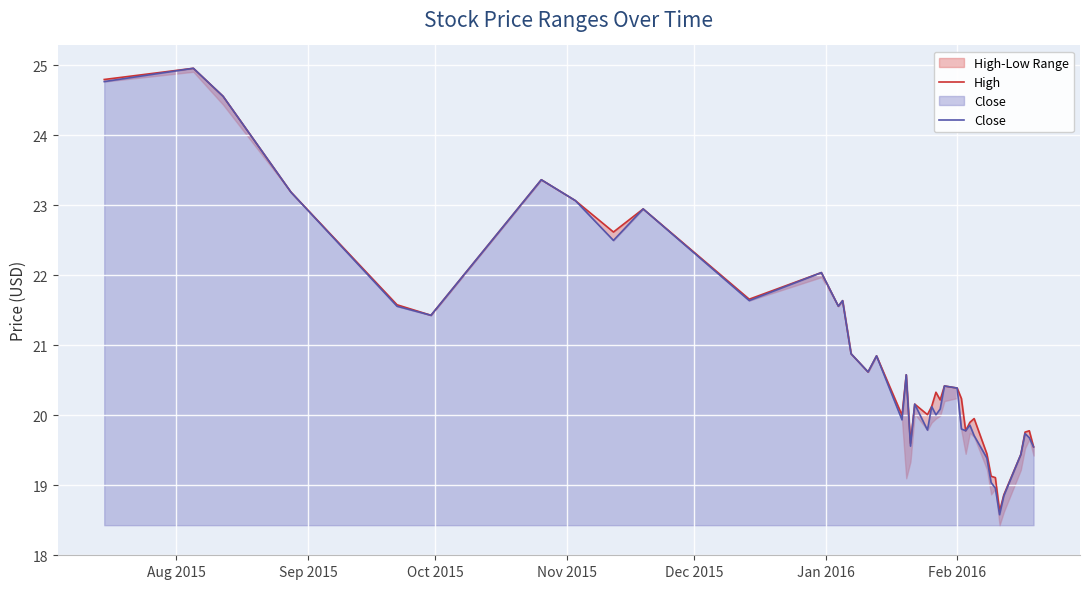

True or false: High and Close cross at least once.

False